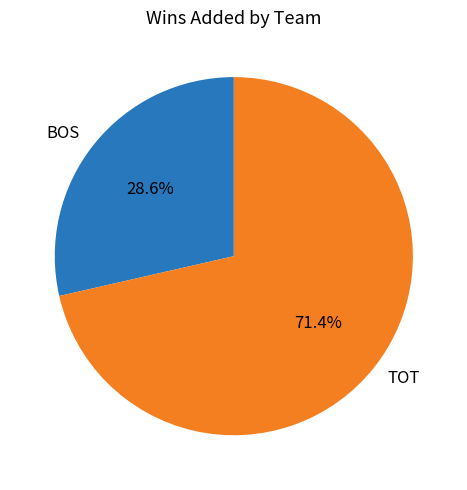

Is it true that BOS is 34% of the pie?

False